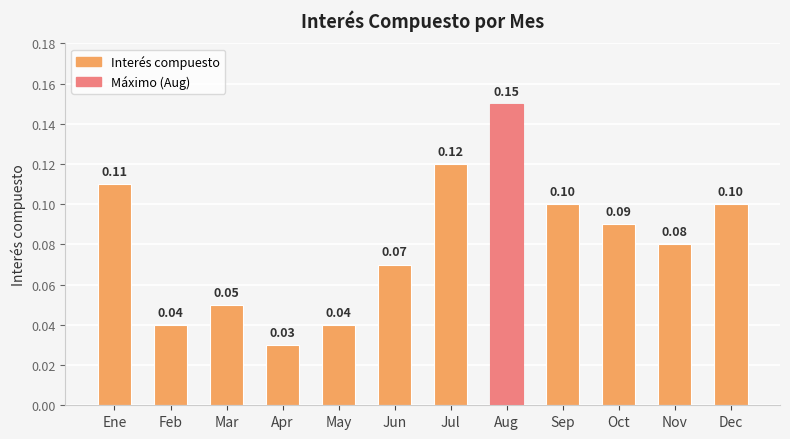

What is the value of the 10th bar from the left?

0.1